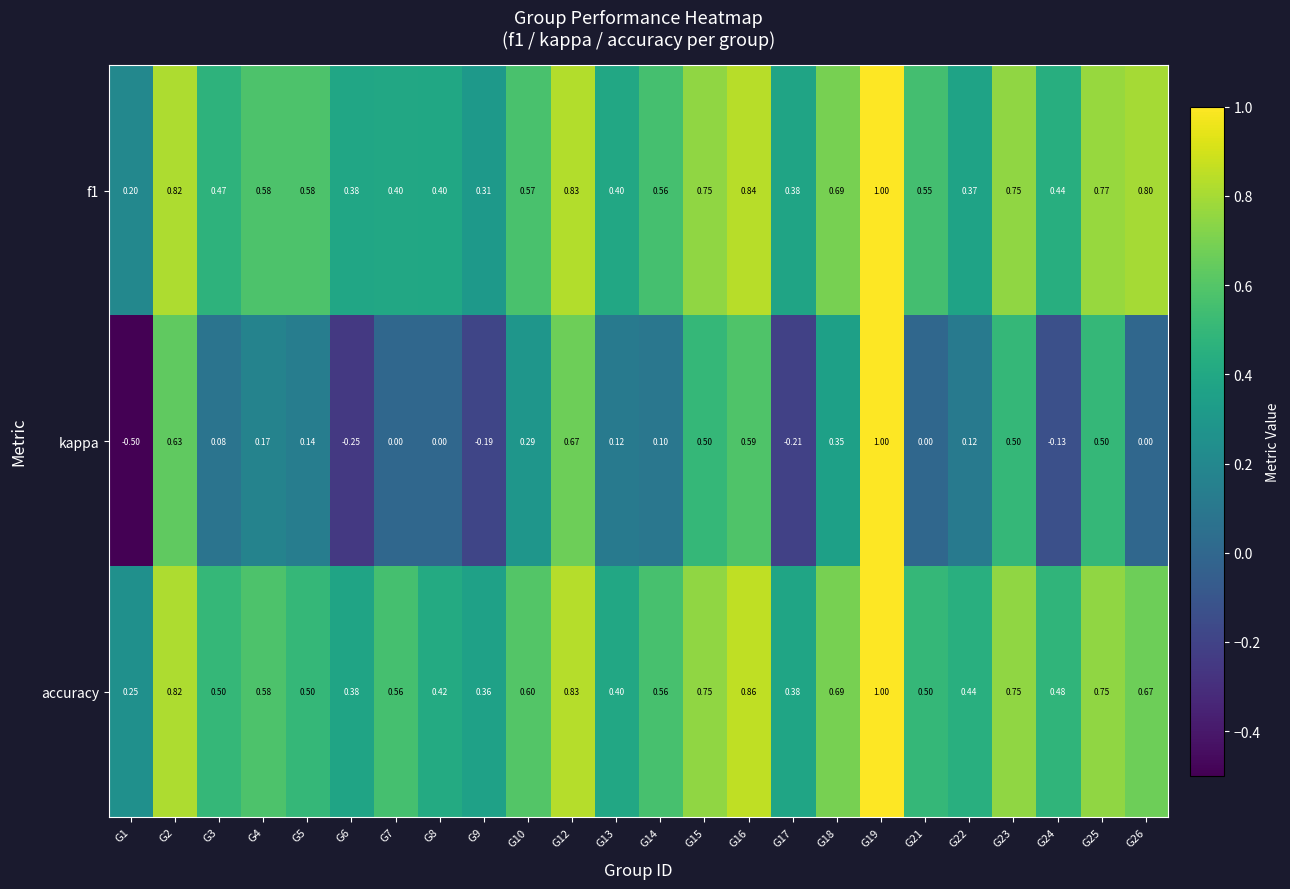

What is the difference between the highest and lowest values at G26?

0.8